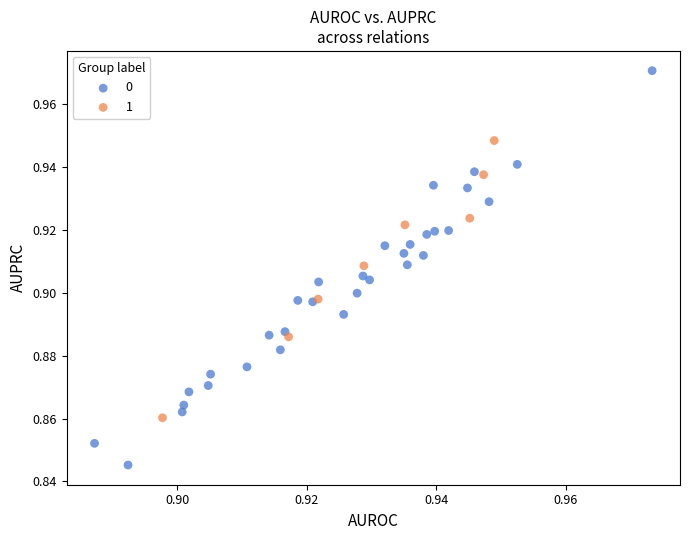

What are all the series names shown in the legend?

0, 1